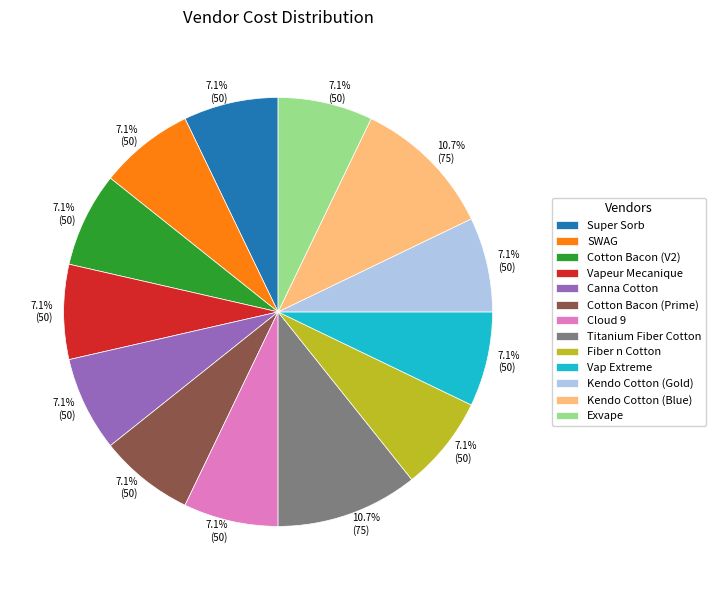

The Super Sorb slice represents 7% of the pie. True or false?

True